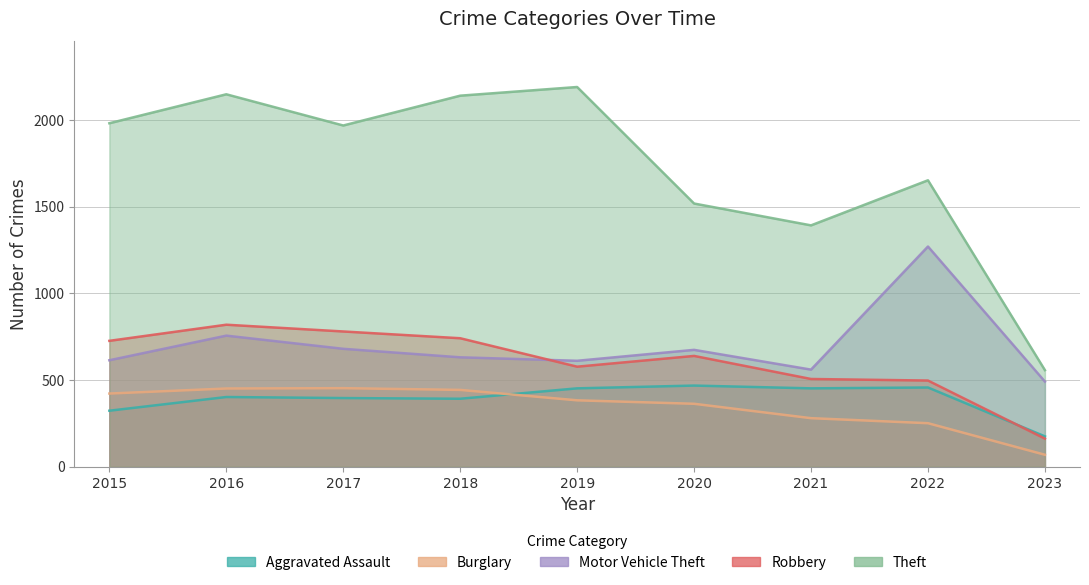

Reading left to right, list all the values displayed in this chart.

Aggravated Assault: 323	402	396	392	452	468	452	457	175
Burglary: 422	451	453	443	383	363	280	251	69
Motor Vehicle Theft: 614	756	680	631	611	674	560	1270	491
Robbery: 726	819	780	741	577	639	506	497	162
Theft: 1981	2148	1968	2140	2190	1518	1392	1652	557